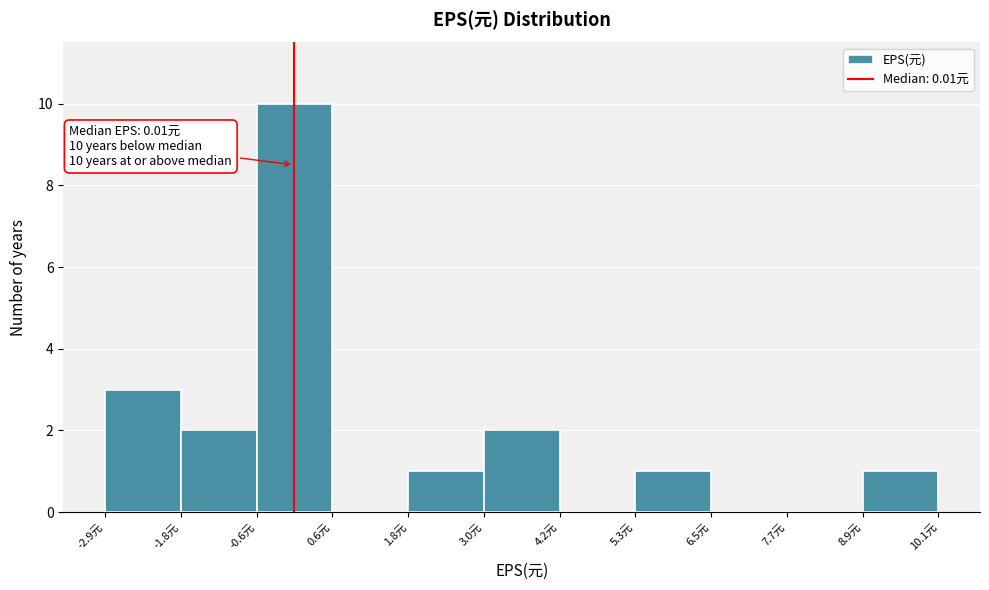

Which range on the x-axis has the tallest bar?

-0.6 to 0.6